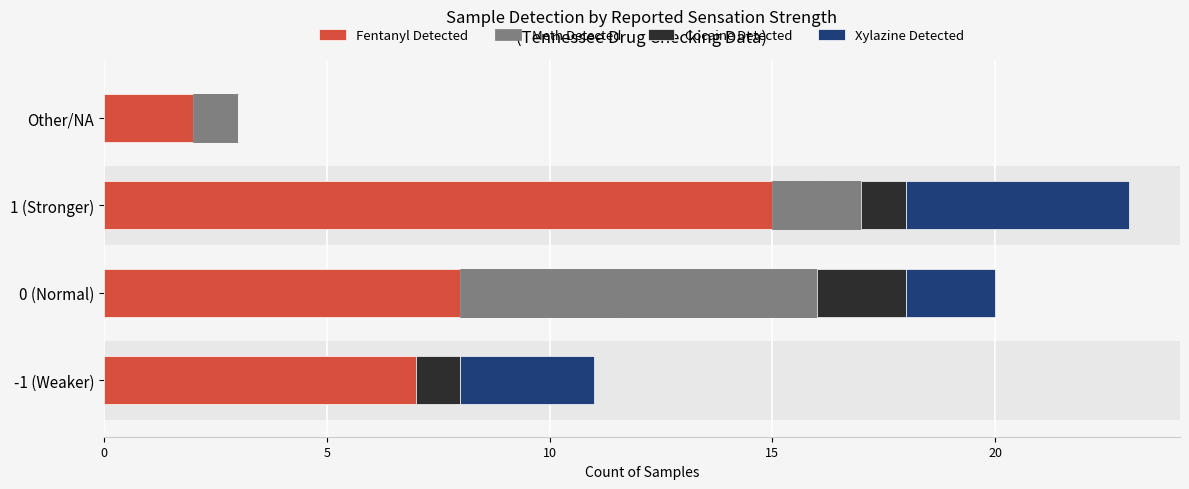

How many series are shown in this chart?

4